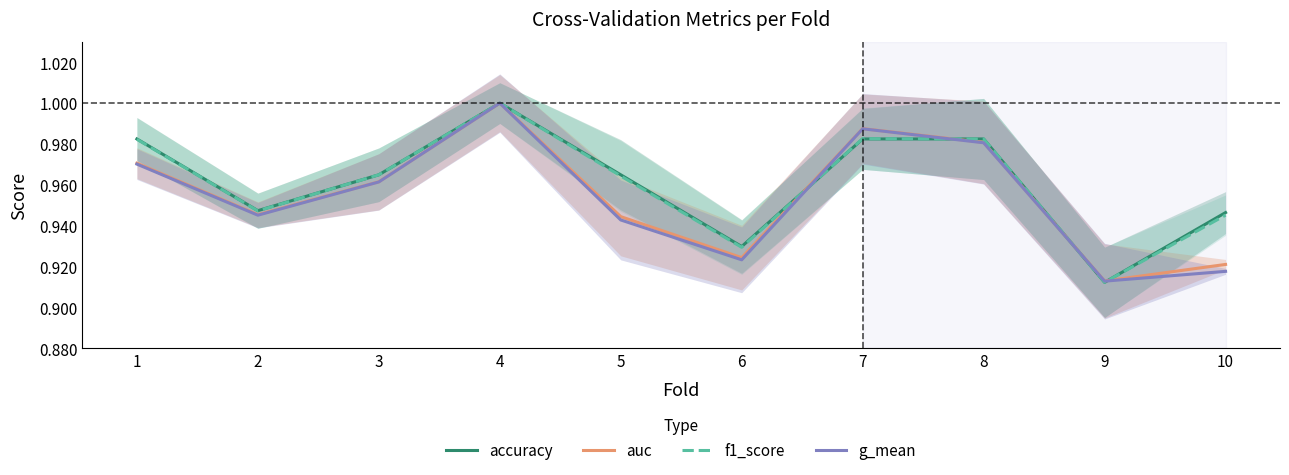

At which category does accuracy reach its first local valley?

2